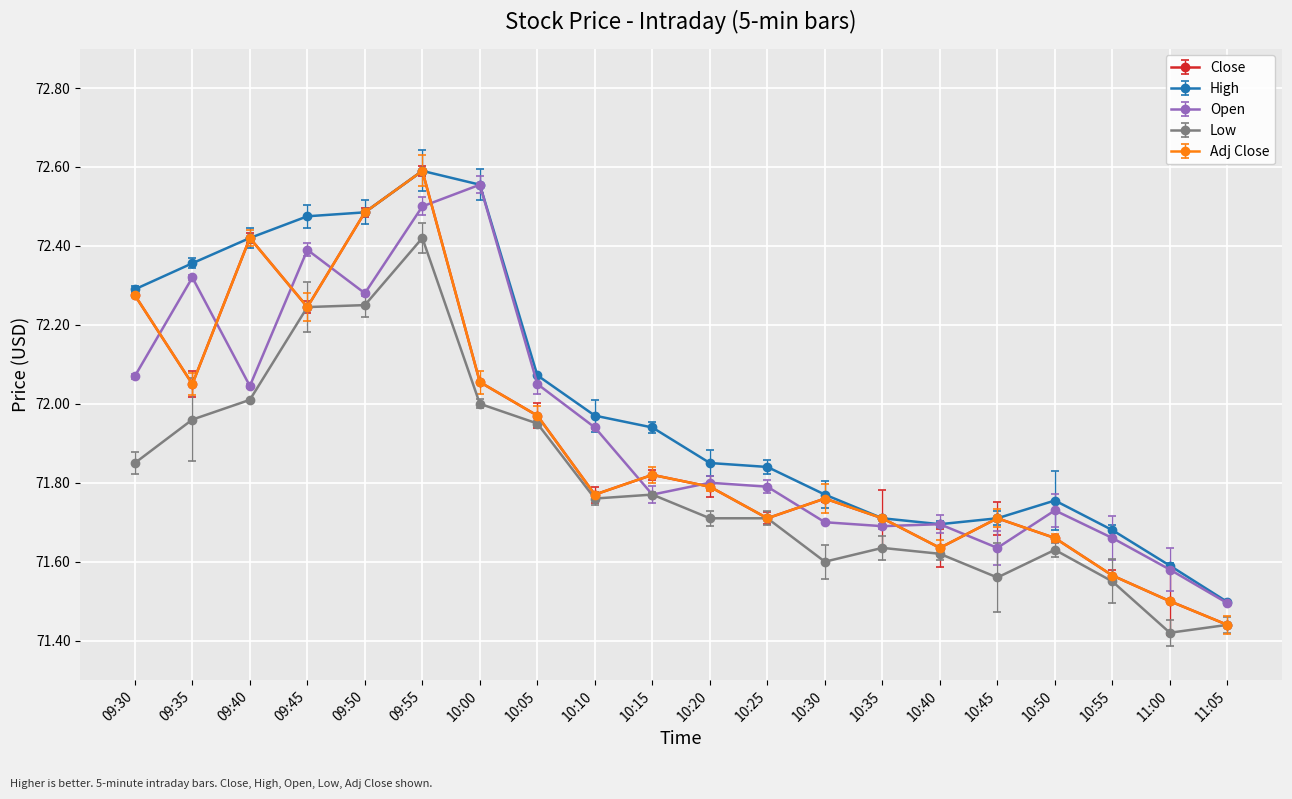

The High series shows 120.6 at 09:40. True or false?

False